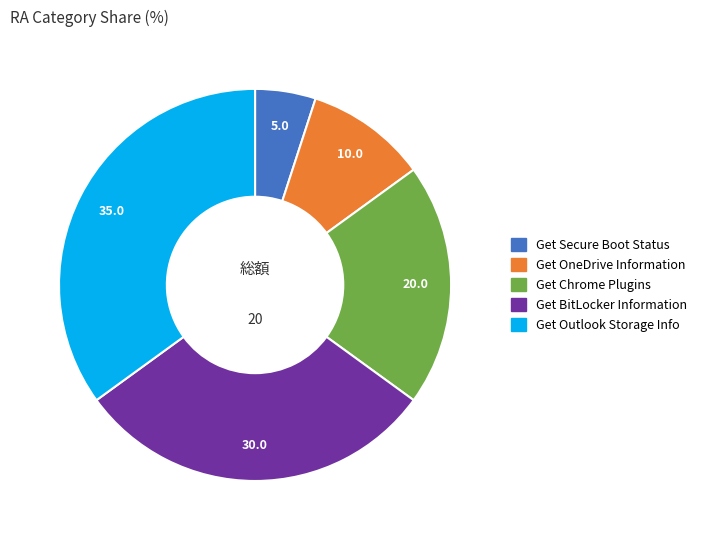

What is the largest slice in the pie chart?

Get Outlook Storage Info